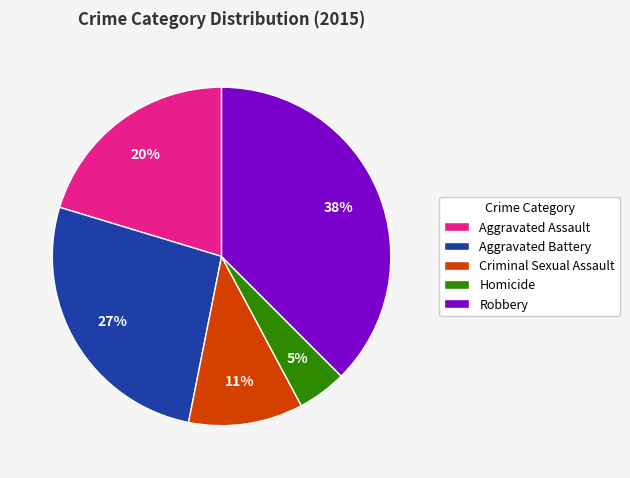

Does Criminal Sexual Assault represent more than half of the total?

No